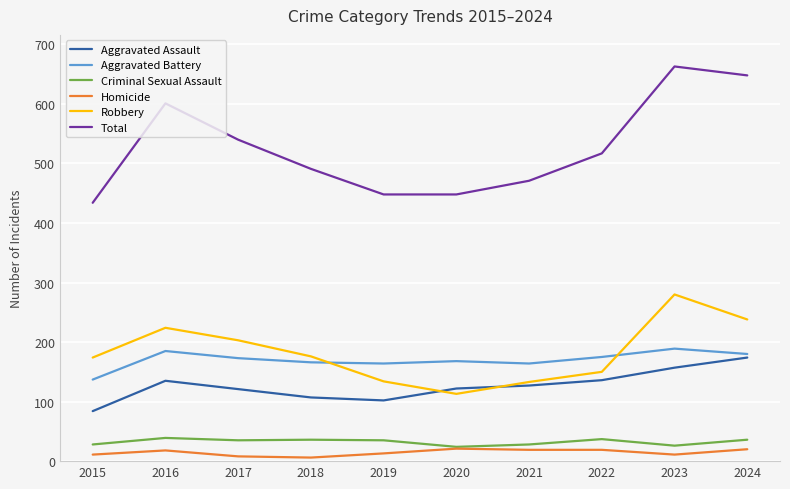

Which category has the highest value across all series?

2023